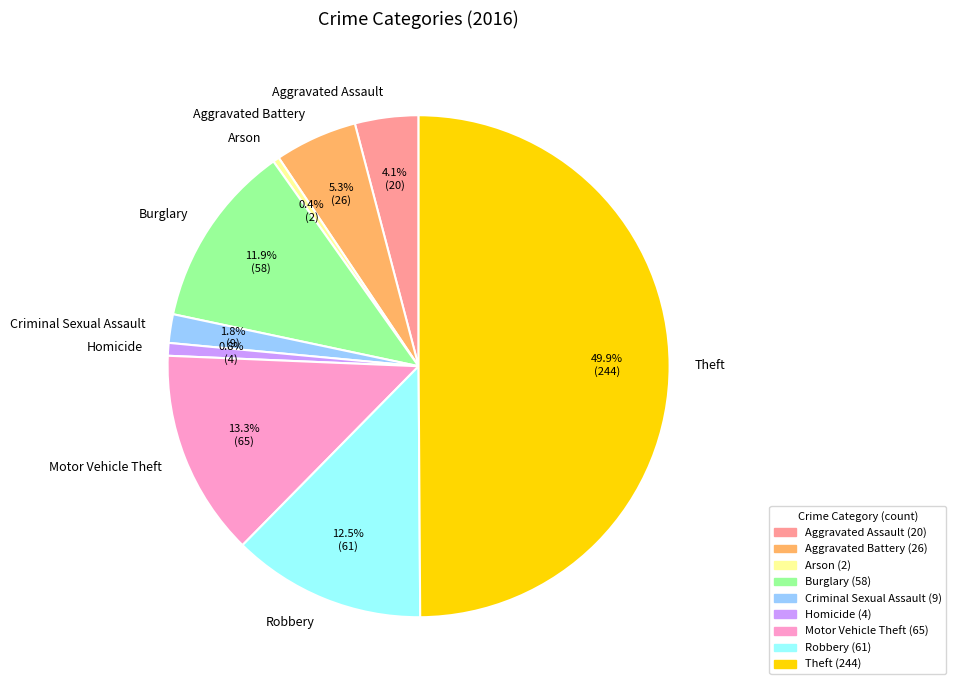

Is the sum of Arson and Robbery greater than half?

No